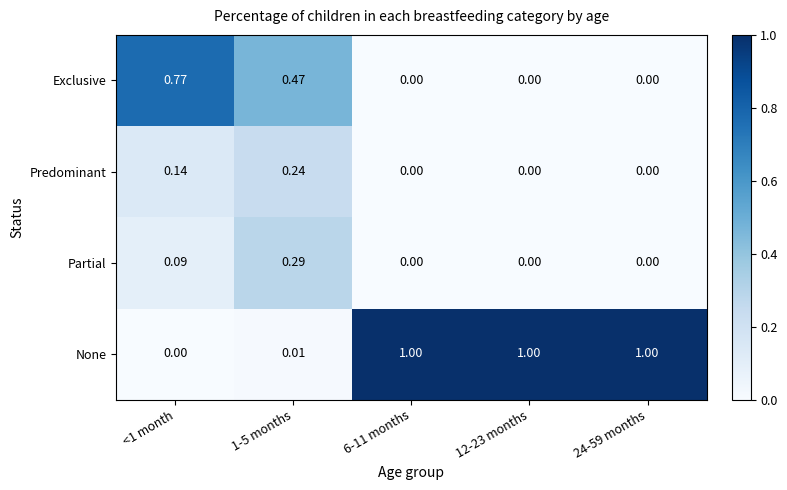

What is the greatest value displayed?

1.0